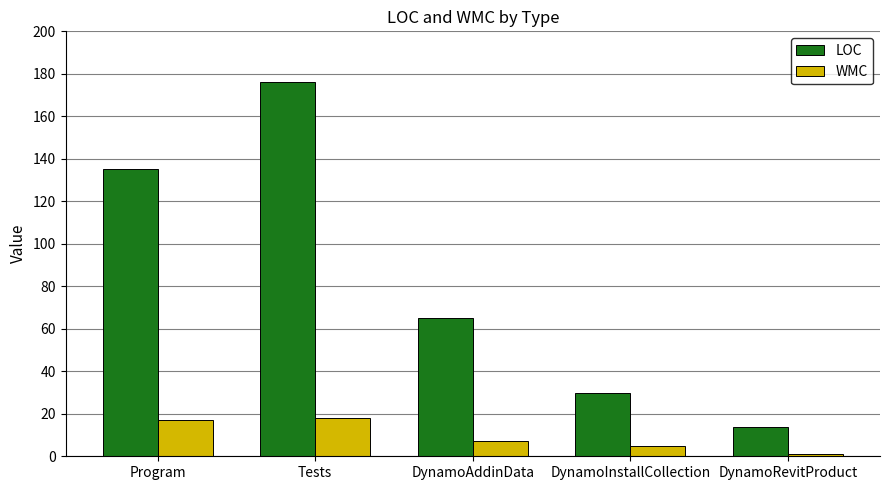

Reading right to left, extract all data points from this chart.

LOC: DynamoRevitProduct=14	DynamoInstallCollection=30	DynamoAddinData=65	Tests=176	Program=135
WMC: DynamoRevitProduct=1	DynamoInstallCollection=5	DynamoAddinData=7	Tests=18	Program=17